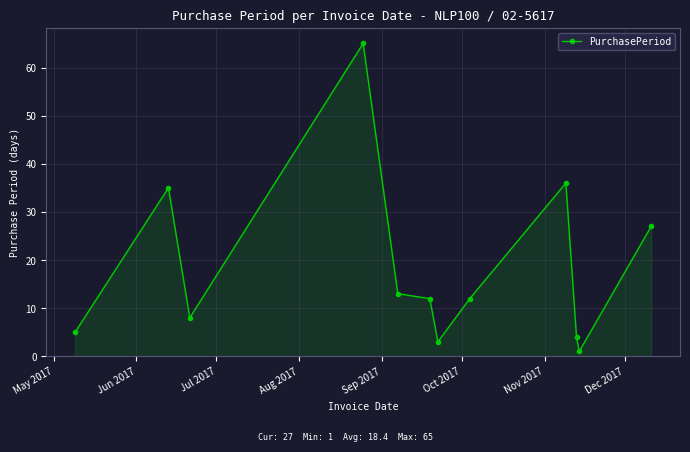

What is the value of the 10th point from the left?

4